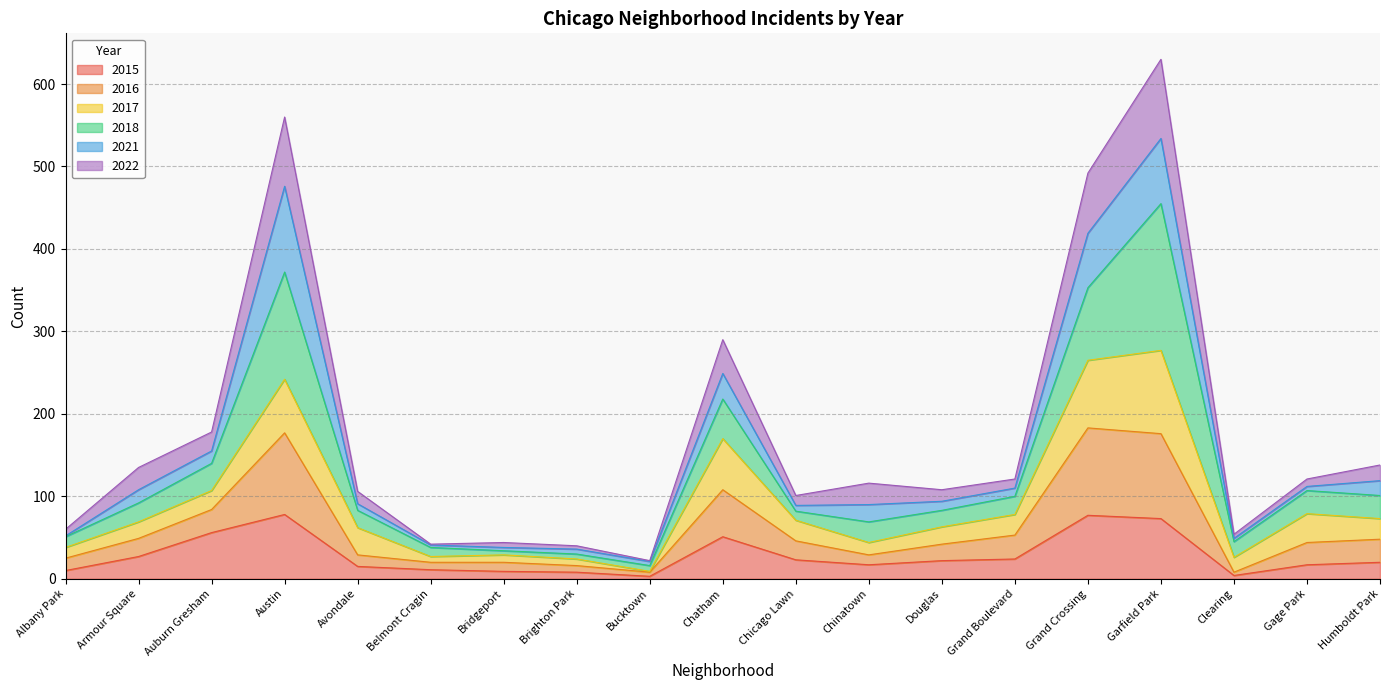

Which has a higher value, Belmont Cragin or Albany Park?

Belmont Cragin